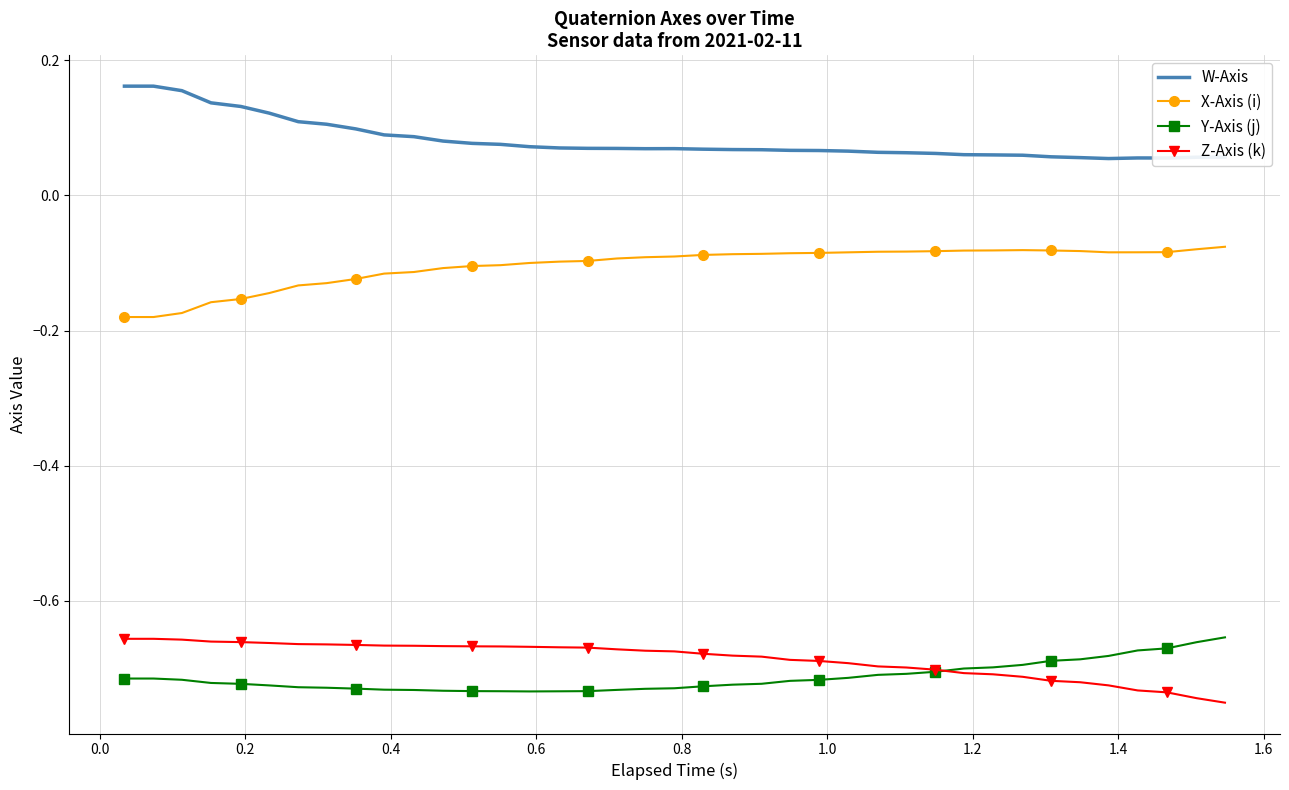

True or false: Z-Axis (k) and W-Axis intersect in this chart.

False